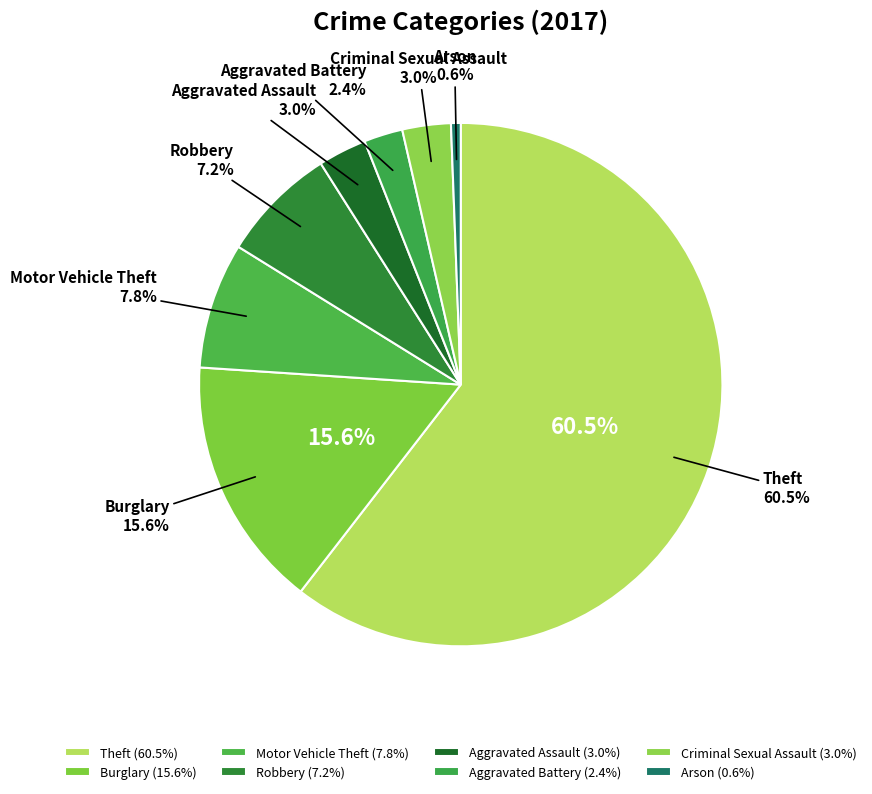

What is the ratio of the value at Aggravated Assault to the value at Criminal Sexual Assault?

1.0